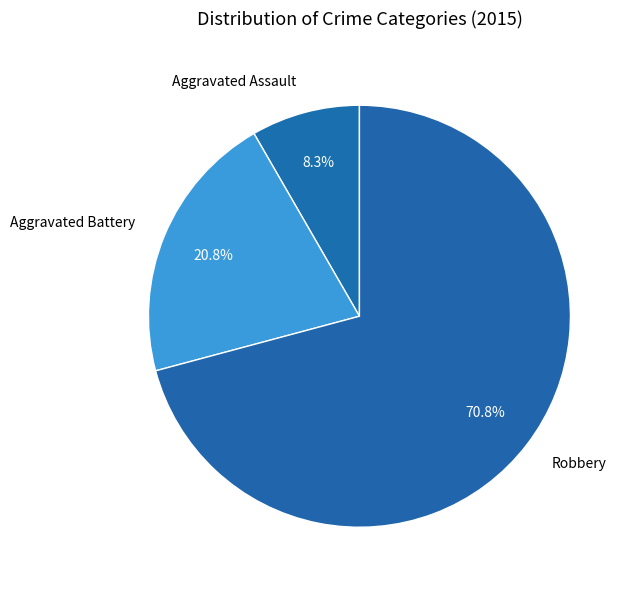

Is Robbery the majority of the pie?

Yes